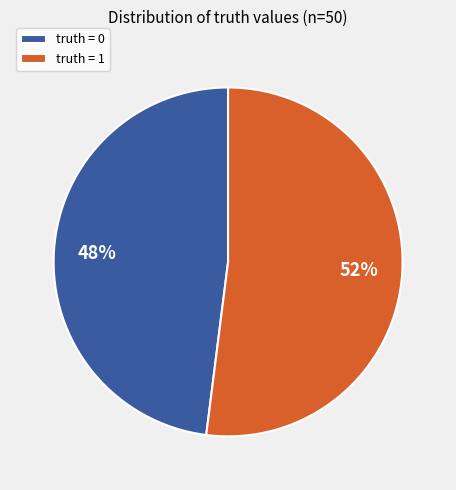

To the nearest percent, what is the difference between the largest and smallest slice percentages?

4%